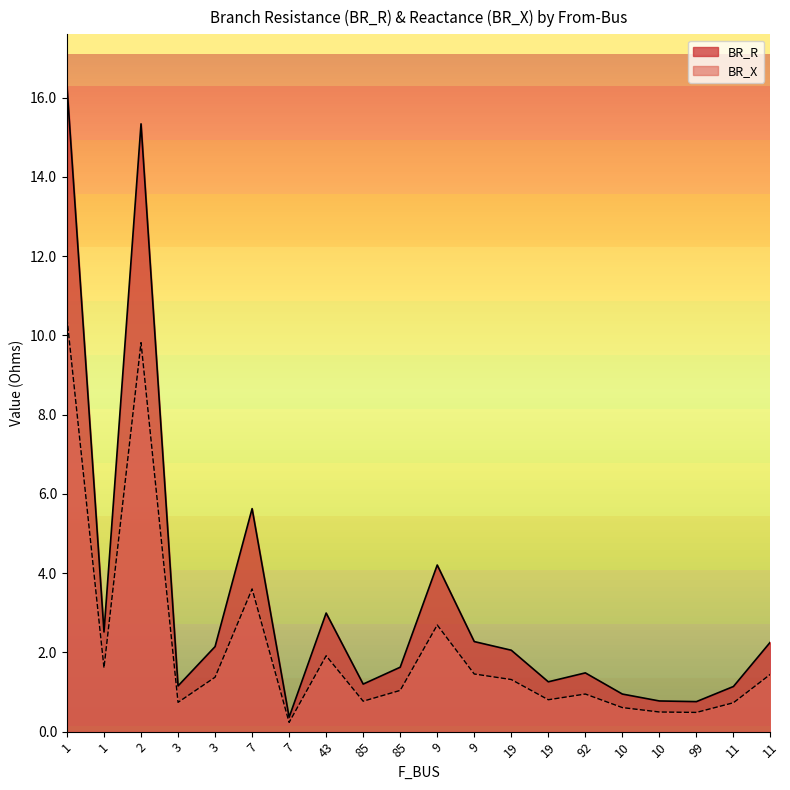

Read the BR_X value at 2.

9.8